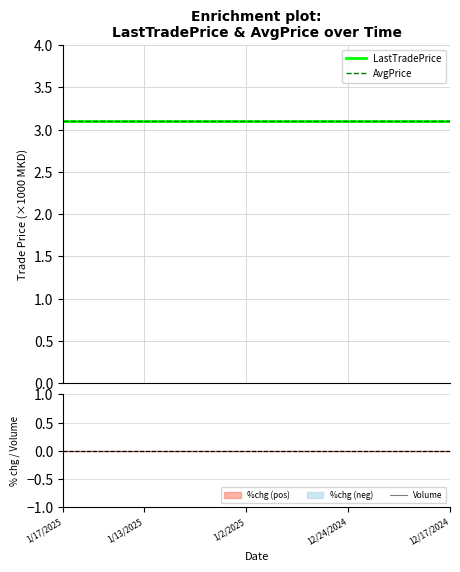

The value of AvgPrice at 12/24/2024 is 1.6. True or false?

False